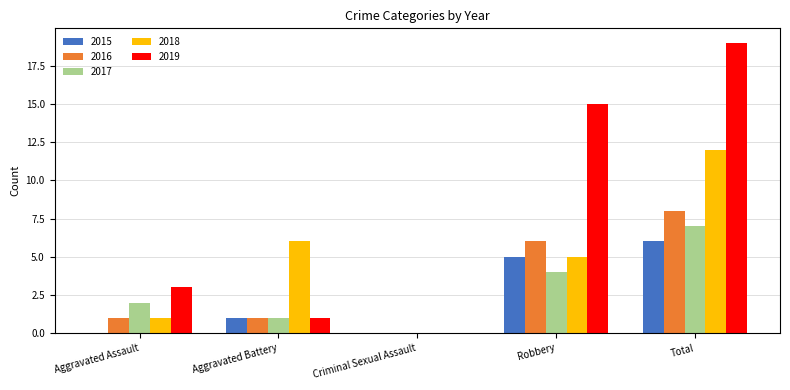

What are all the series names shown in the legend?

2015, 2016, 2017, 2018, 2019